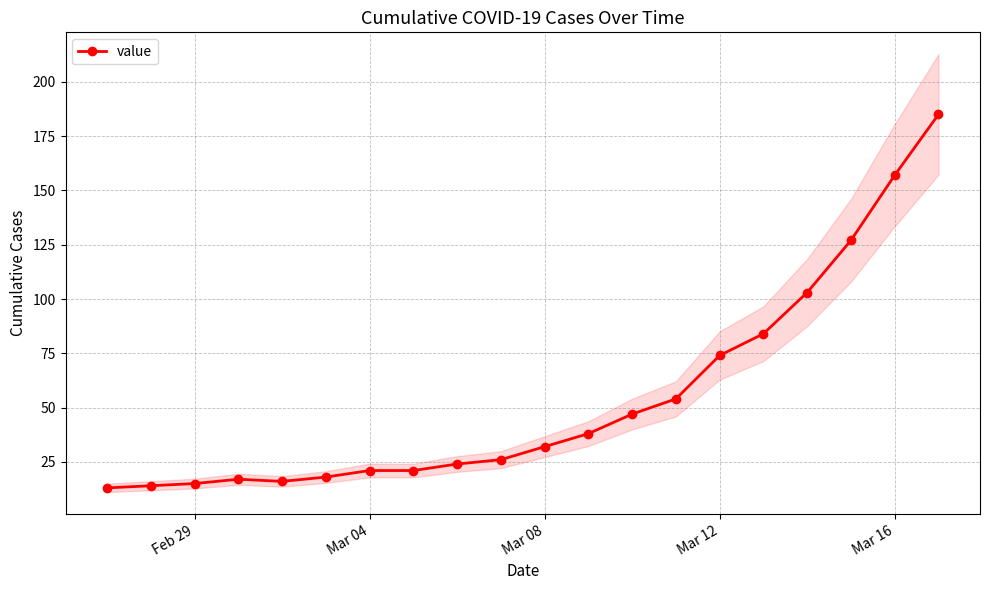

What is the average value?

54